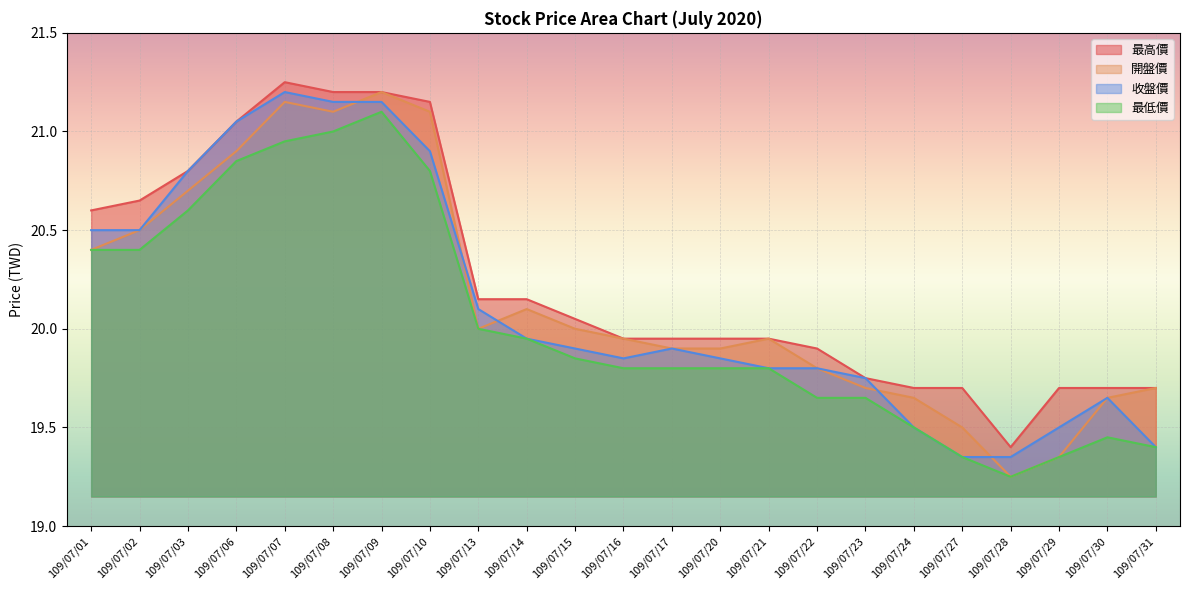

True or false: 收盤價 has more than 0 interior local peaks.

True